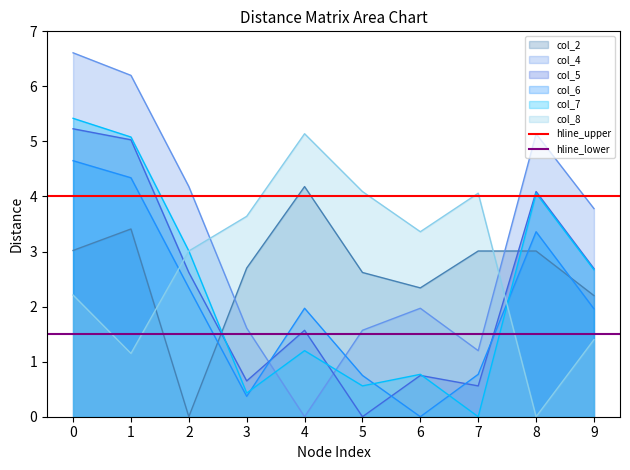

How many lines are shown in the chart?

2